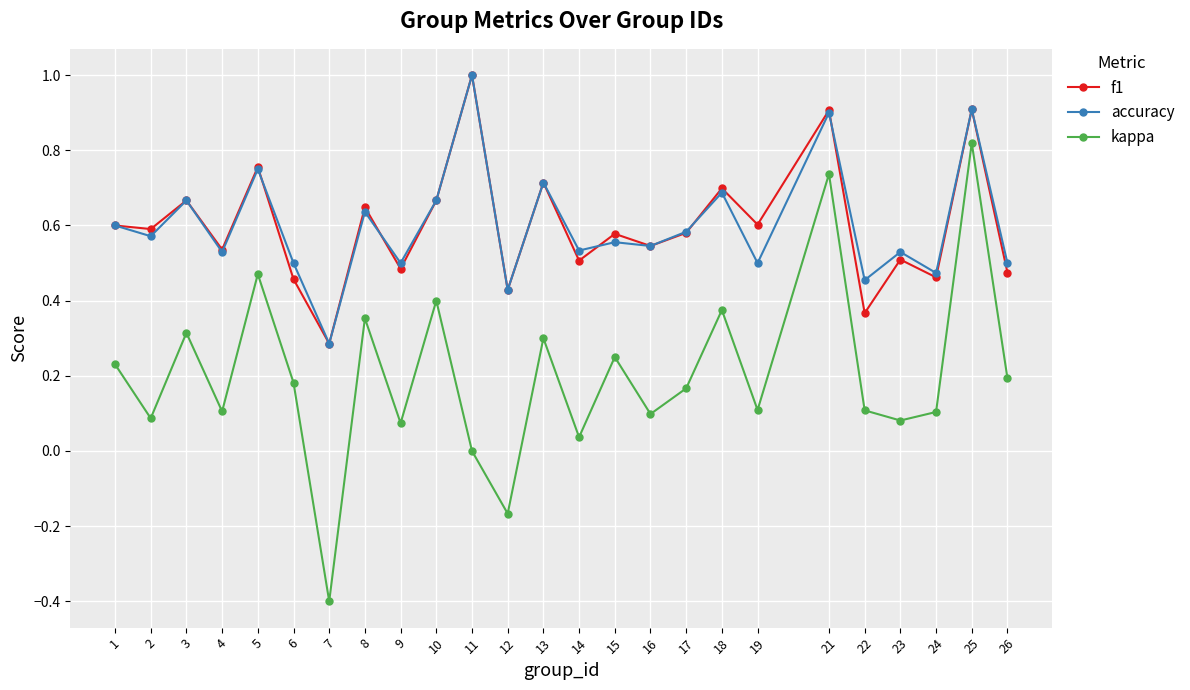

Which series has the widest spread of values?

kappa